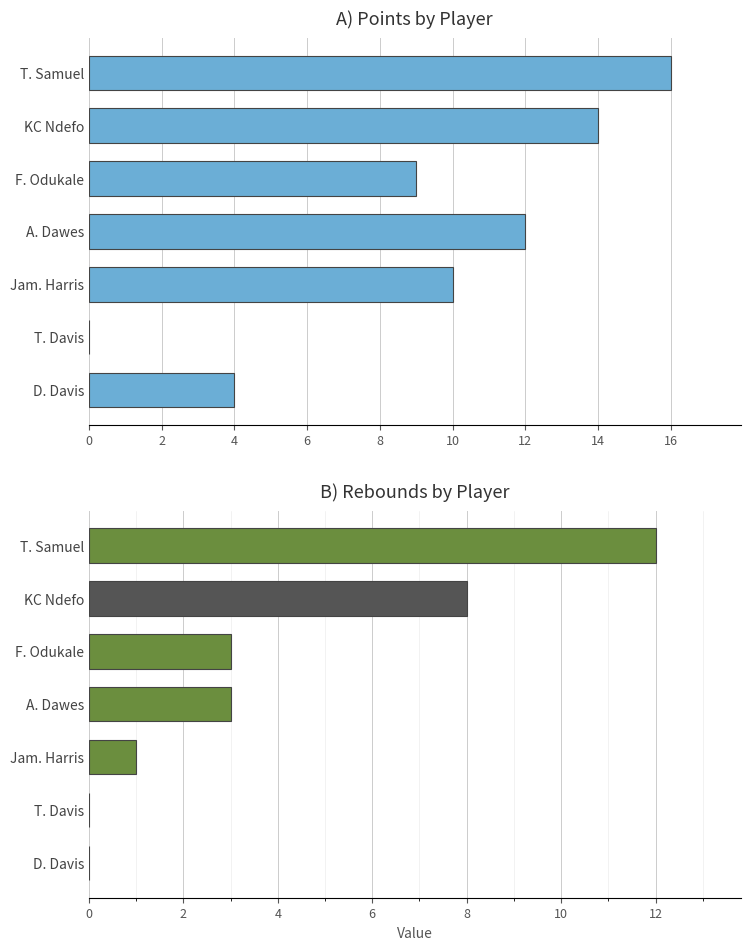

What is the average value of the PTS series?

9